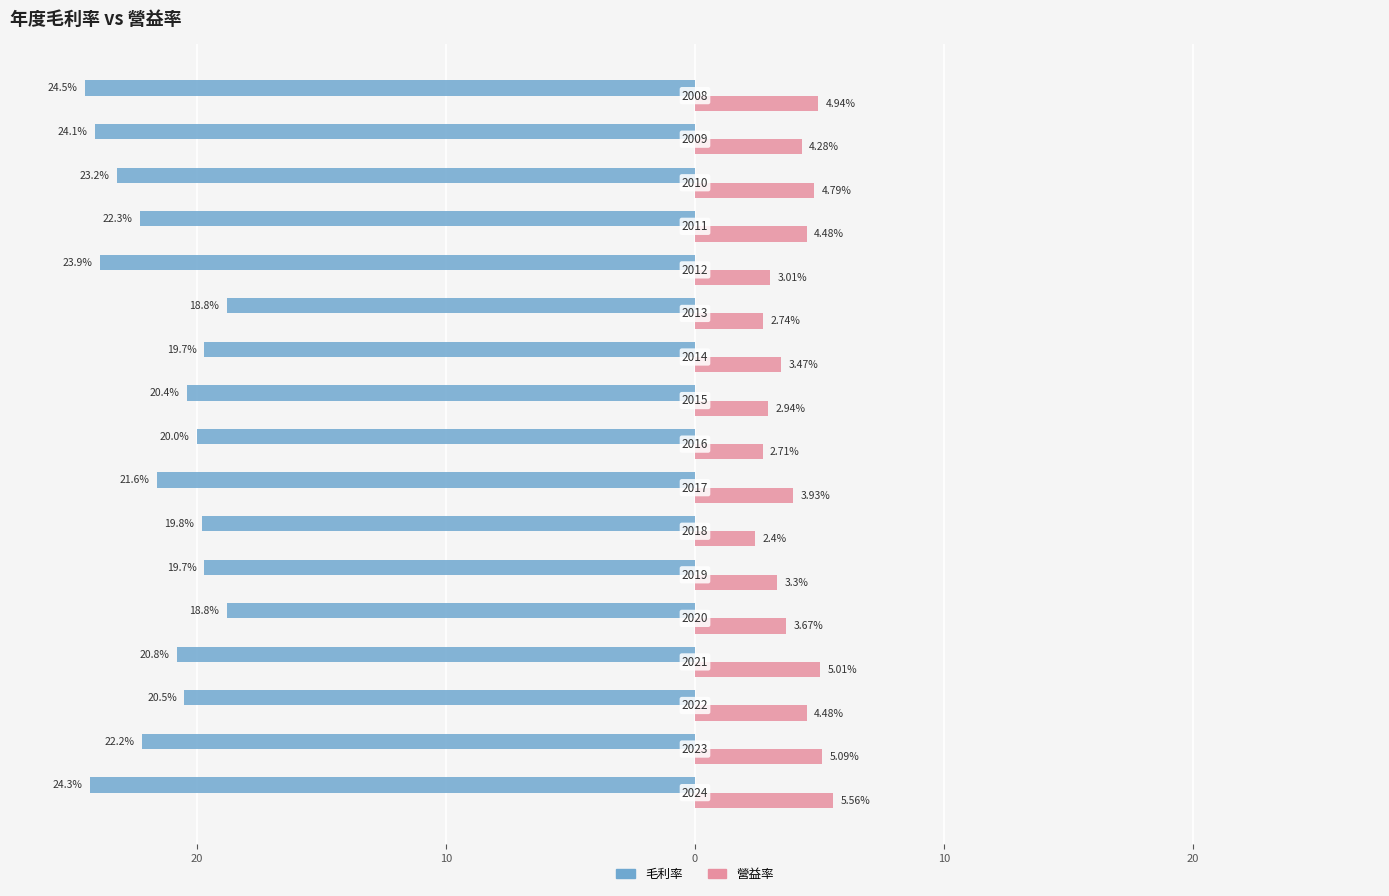

What are all the series names shown in the legend?

毛利率, 營益率